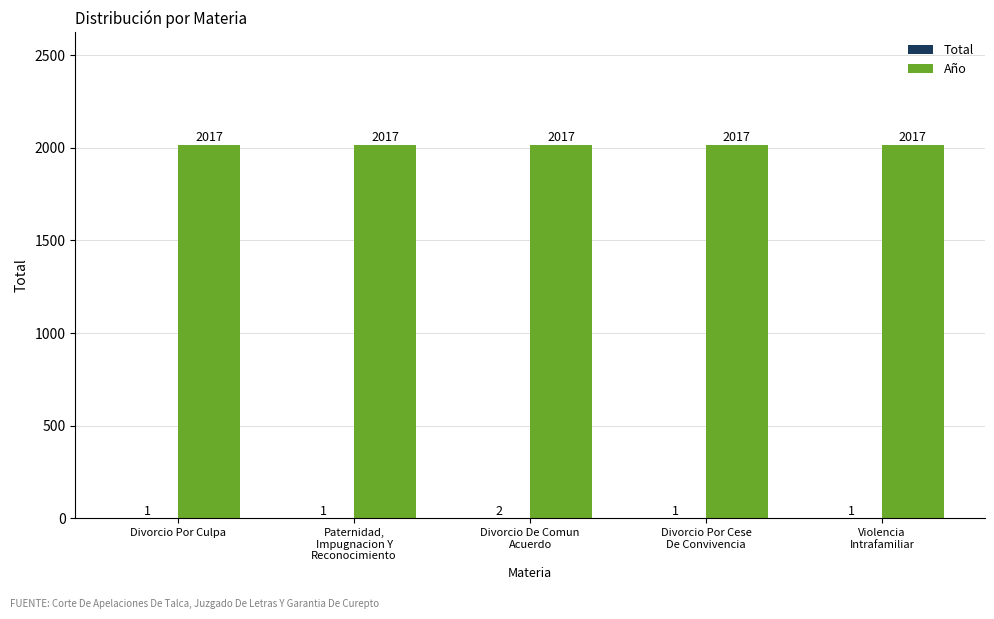

How many groups of bars are there?

5